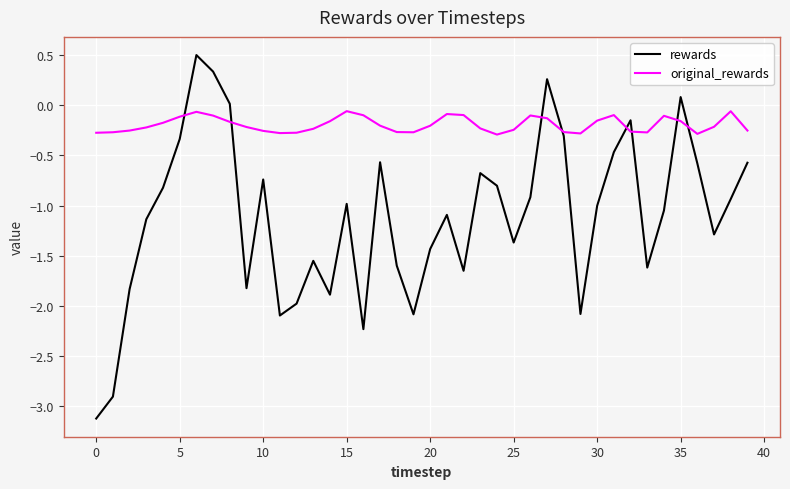

Which series has the widest spread of values?

rewards